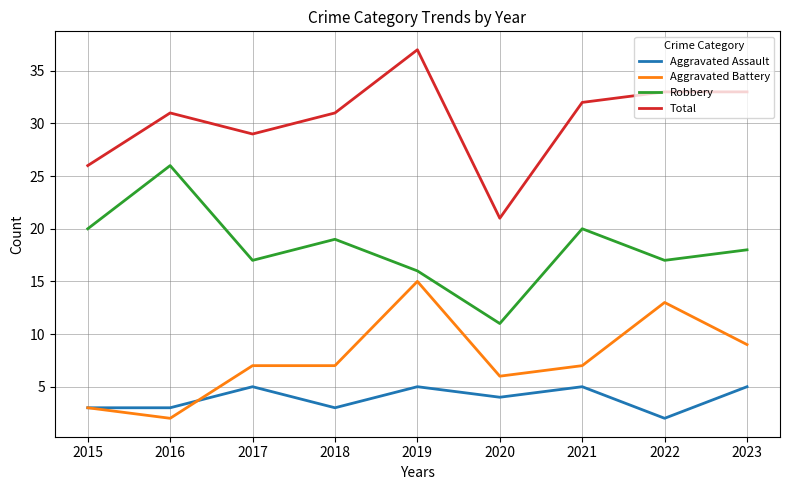

The value of Aggravated Battery at 2021 is 10. True or false?

False